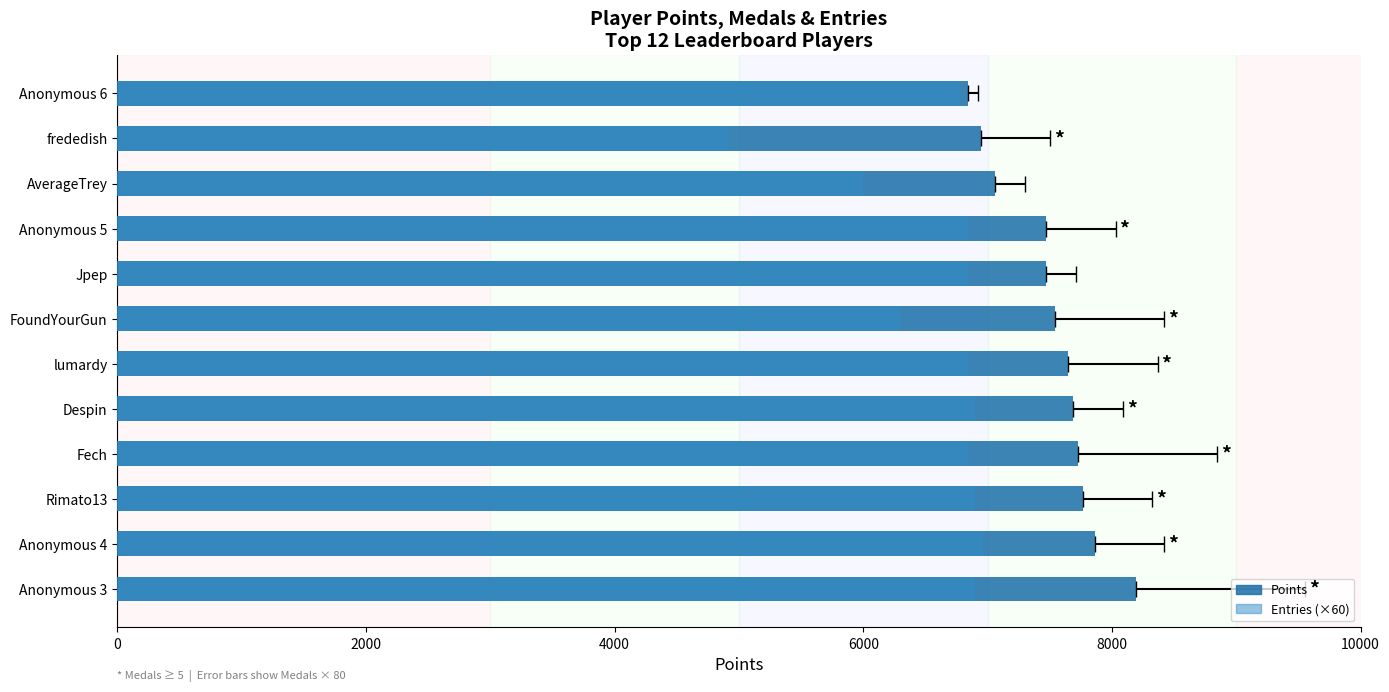

Is it true that Entries (×60) equals 4571 at lumardy?

False